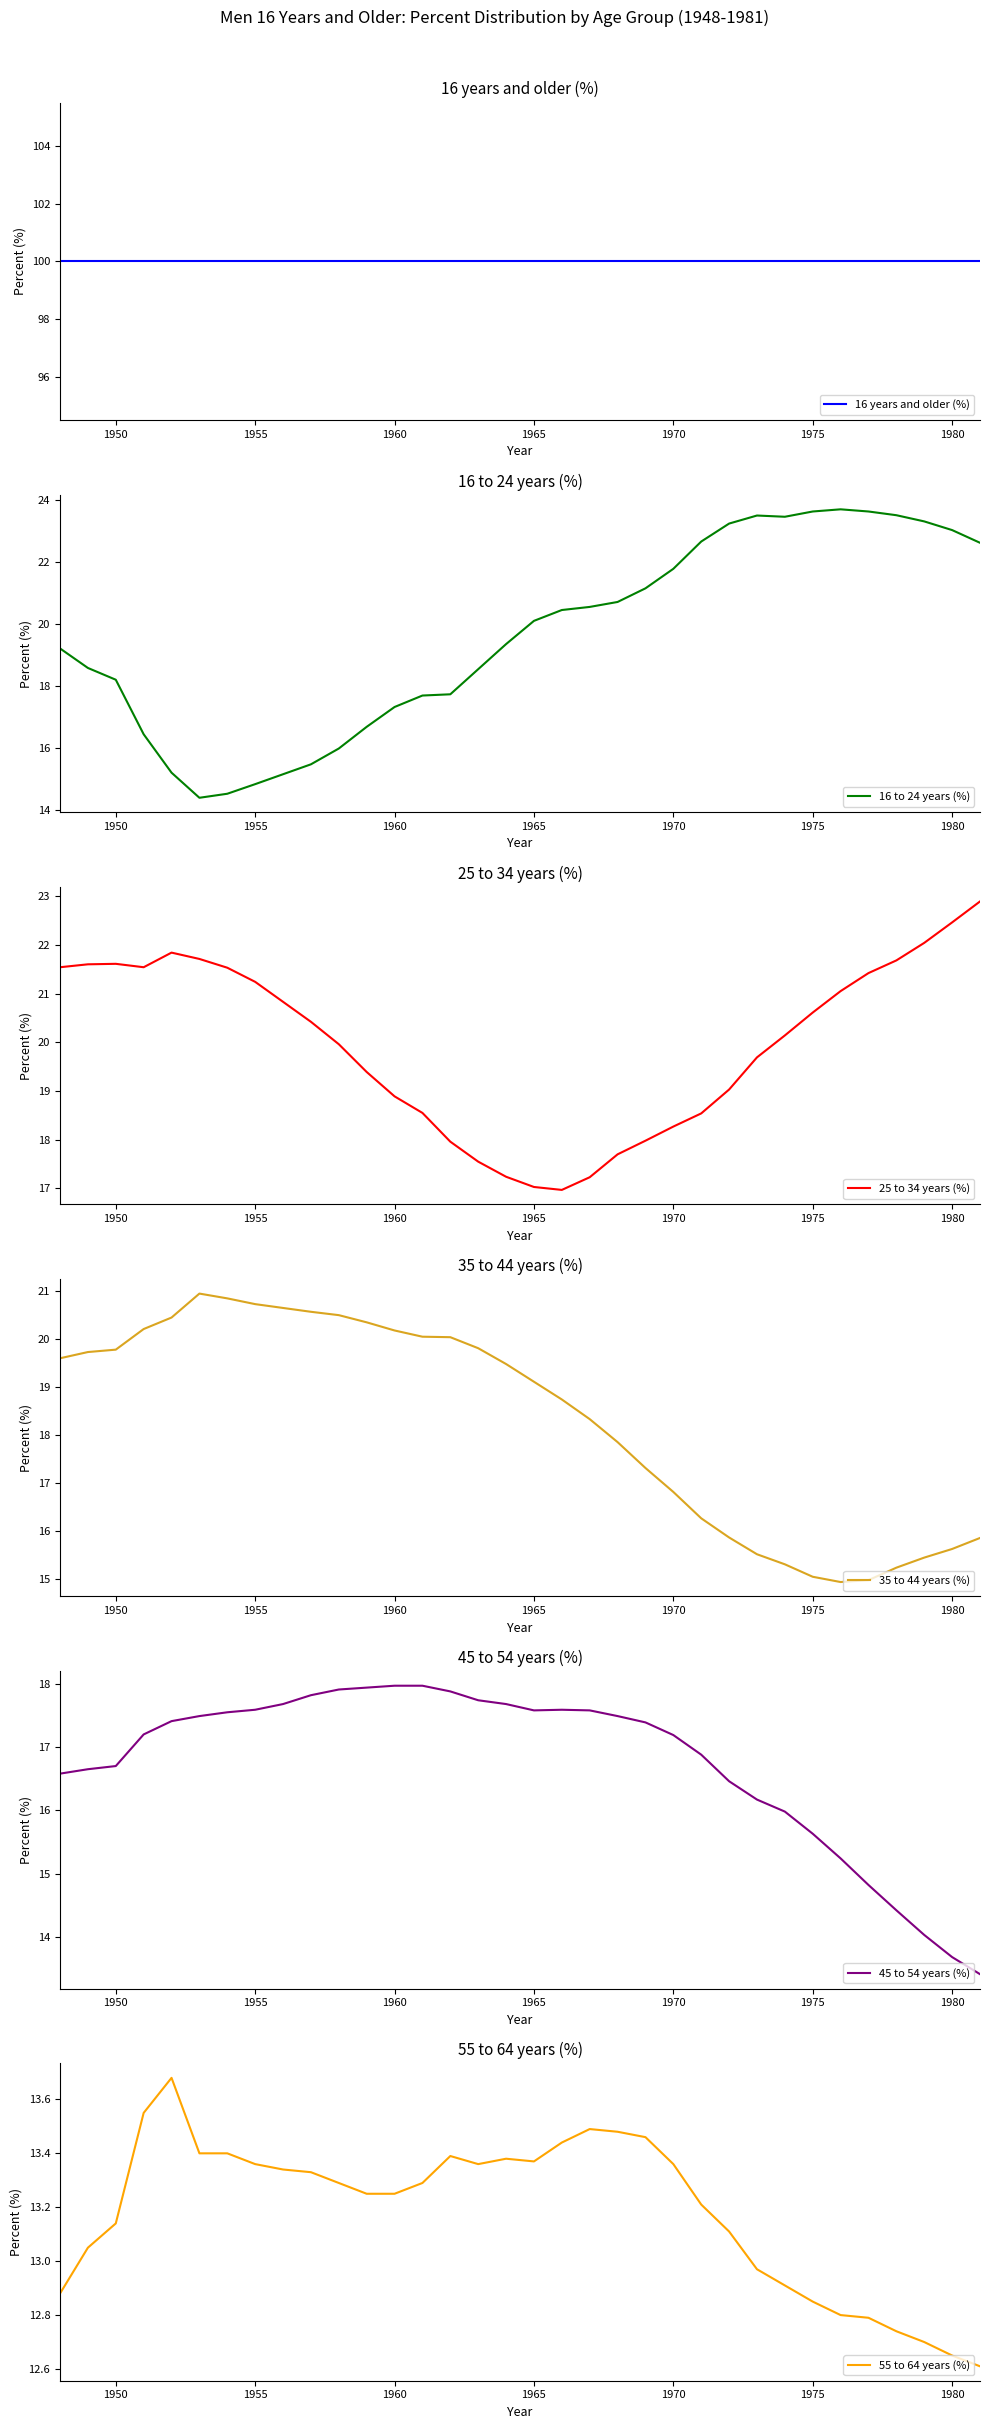

True or false: 55 to 64 years (%) and 35 to 44 years (%) cross at least once.

False